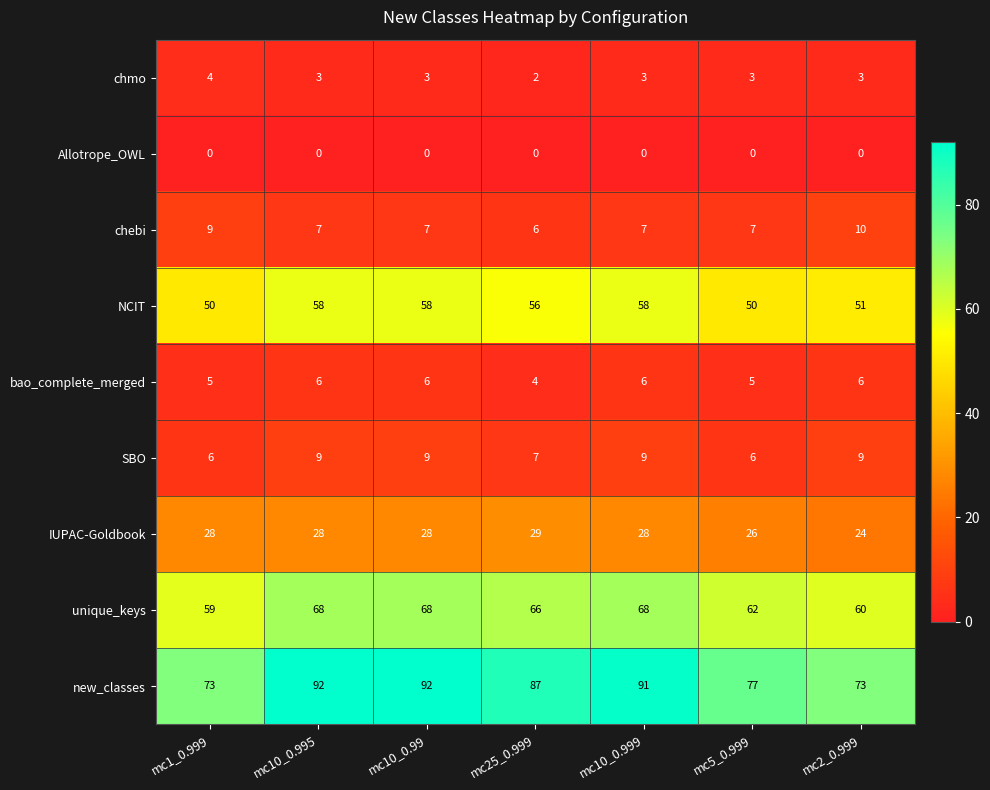

The chebi series shows 10 at mc2_0.999. True or false?

True